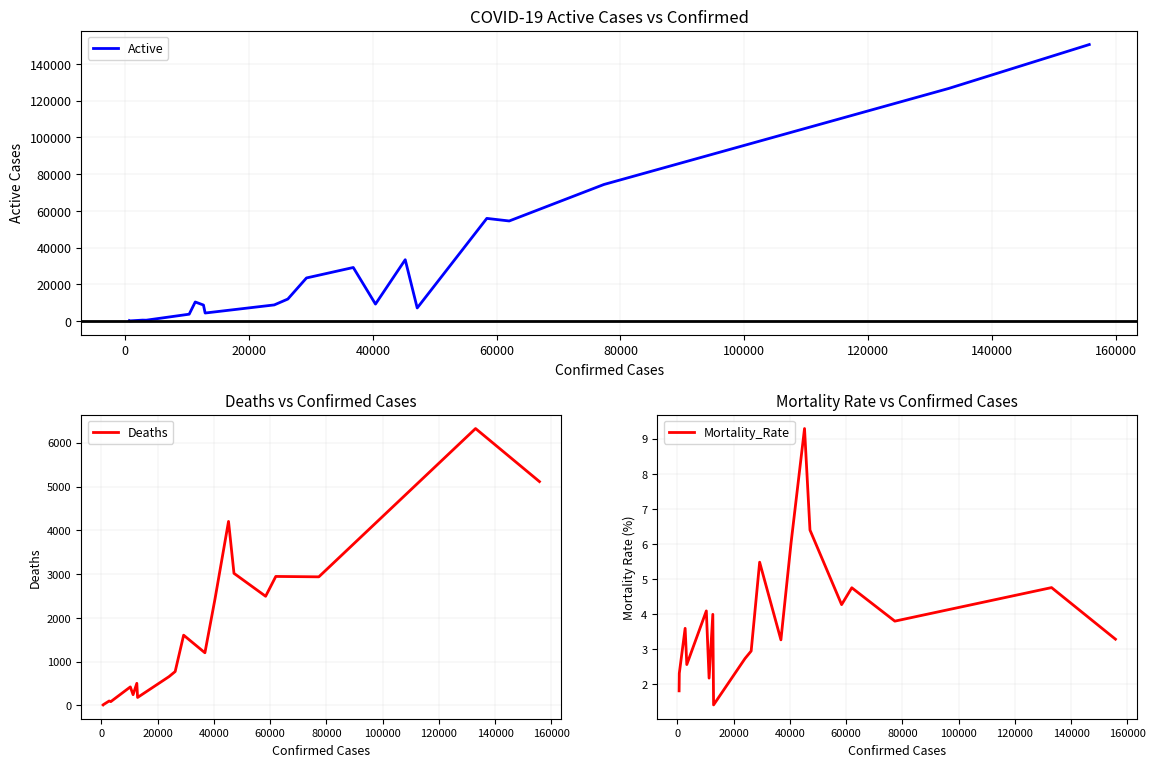

What is the highest value of the Active series?

150612